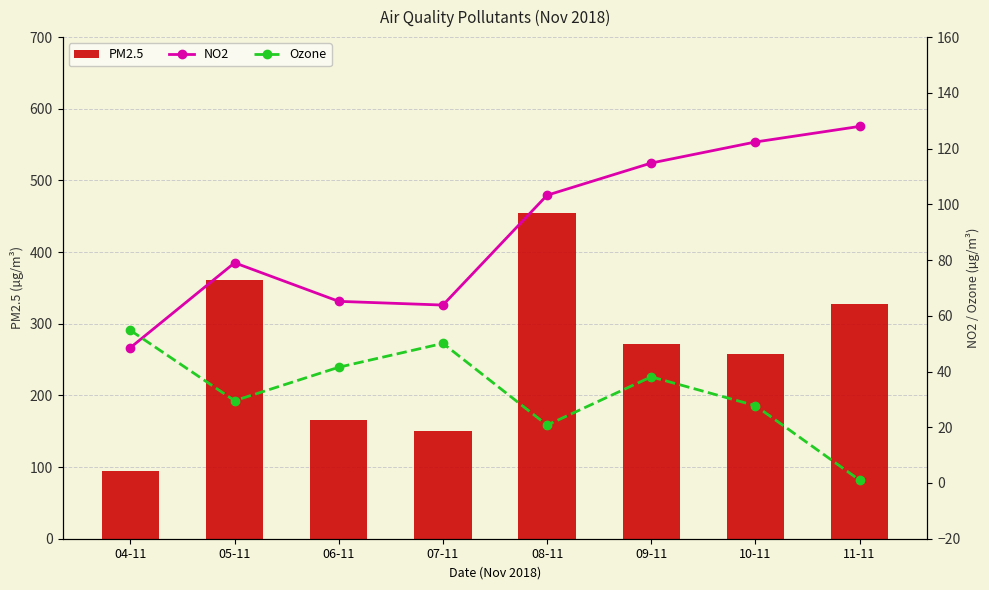

What is the sum of the PM2.5 values at 10-11 and 04-11?

352.7